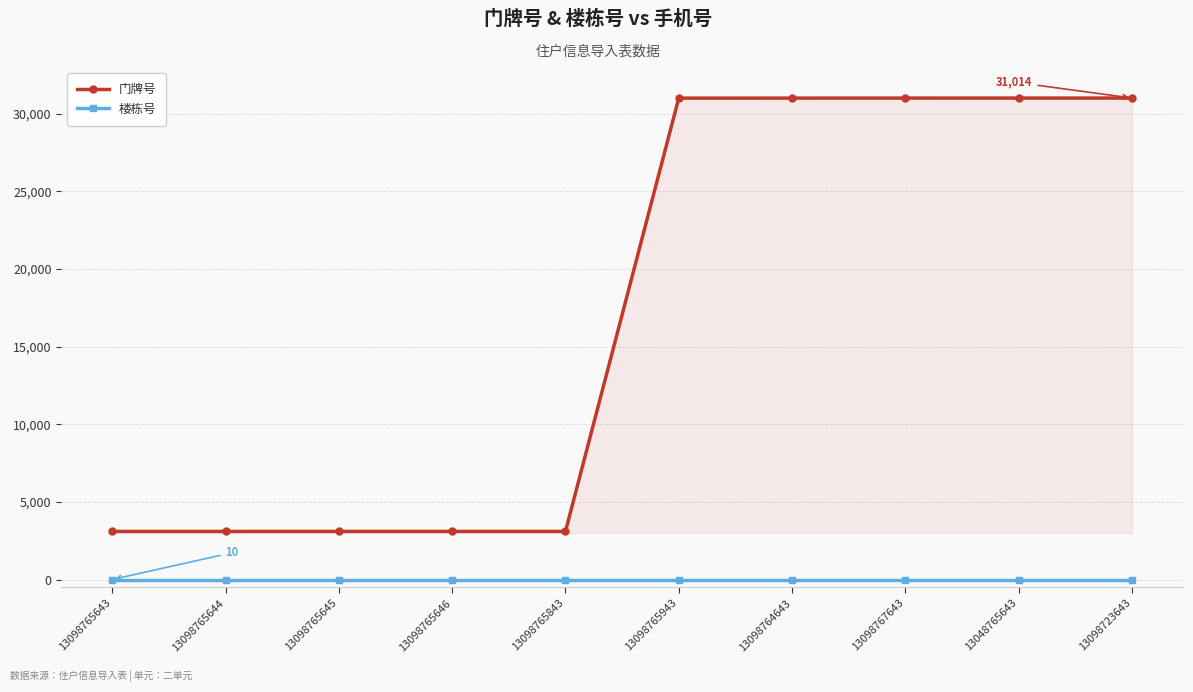

Read the 门牌号 value at 13098767643, to the nearest 100.

31000